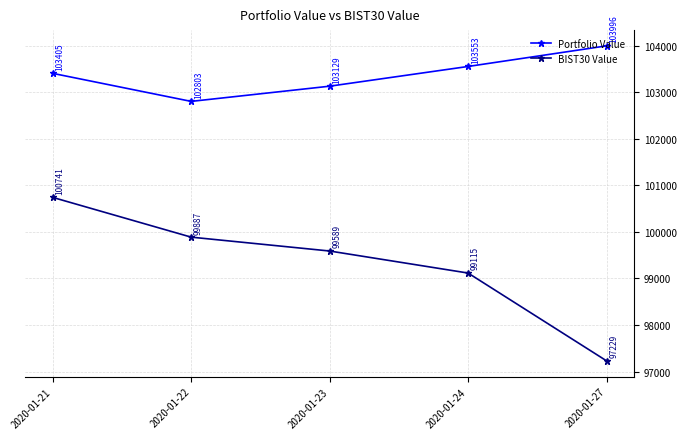

Between 2020-01-21 and 2020-01-23, which series saw the biggest shift?

BIST30 Value